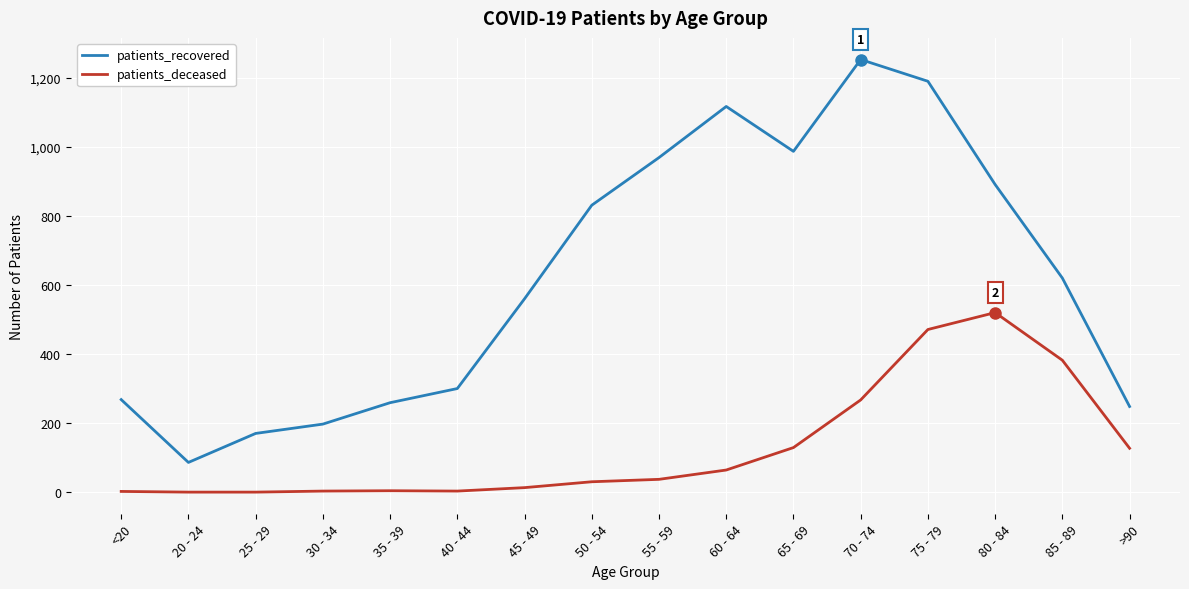

List the series in order of their overall mean, highest first.

patients_recovered, patients_deceased